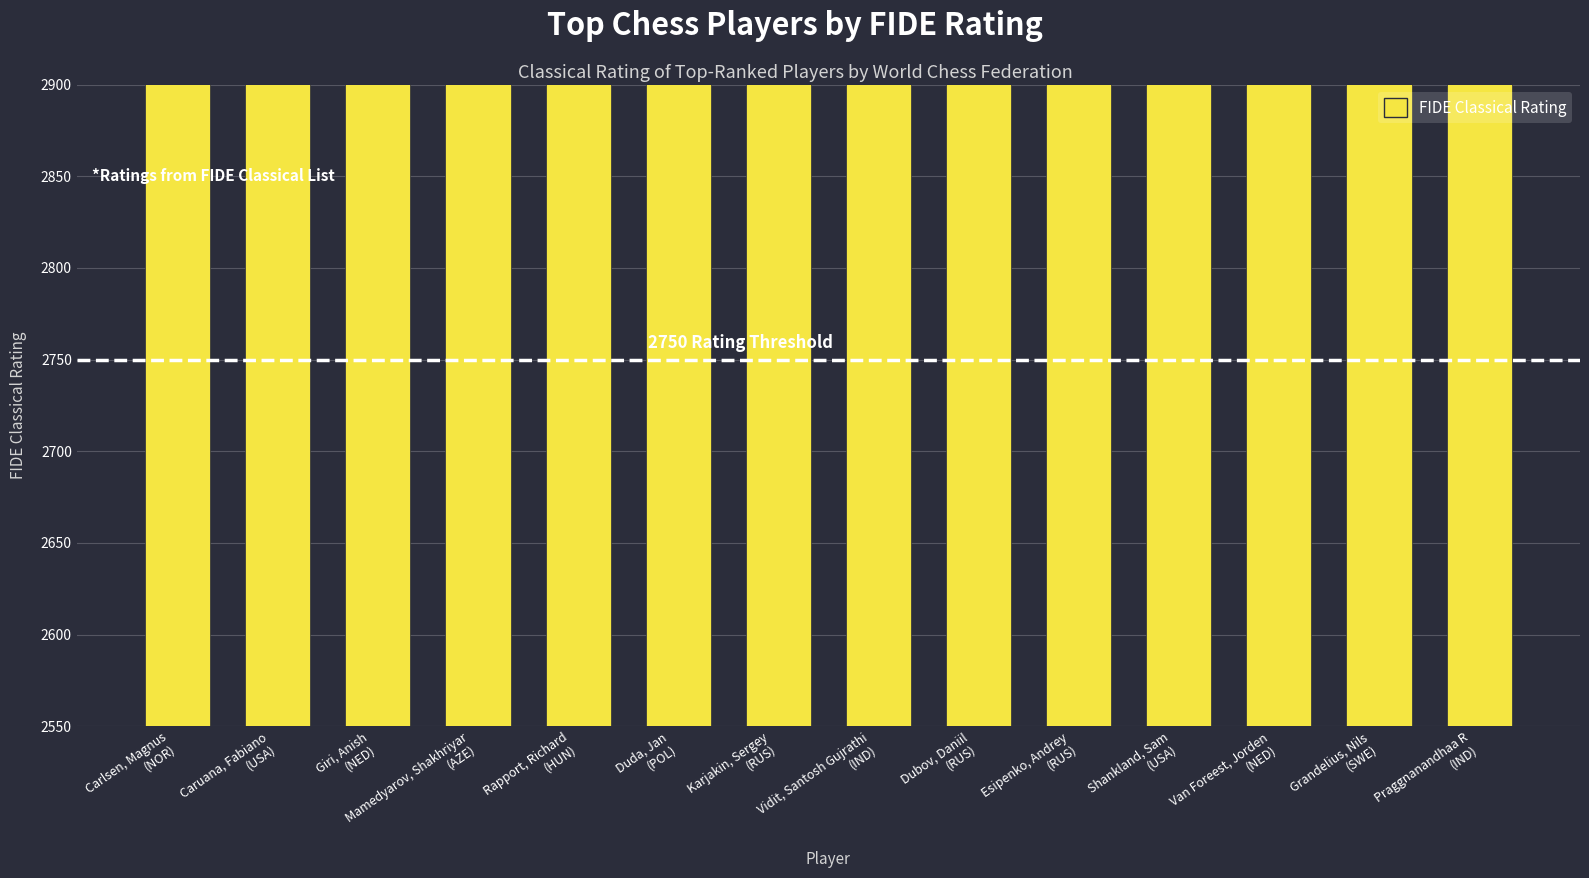

Which label corresponds to the largest value in the chart?

Carlsen, Magnus
(NOR)